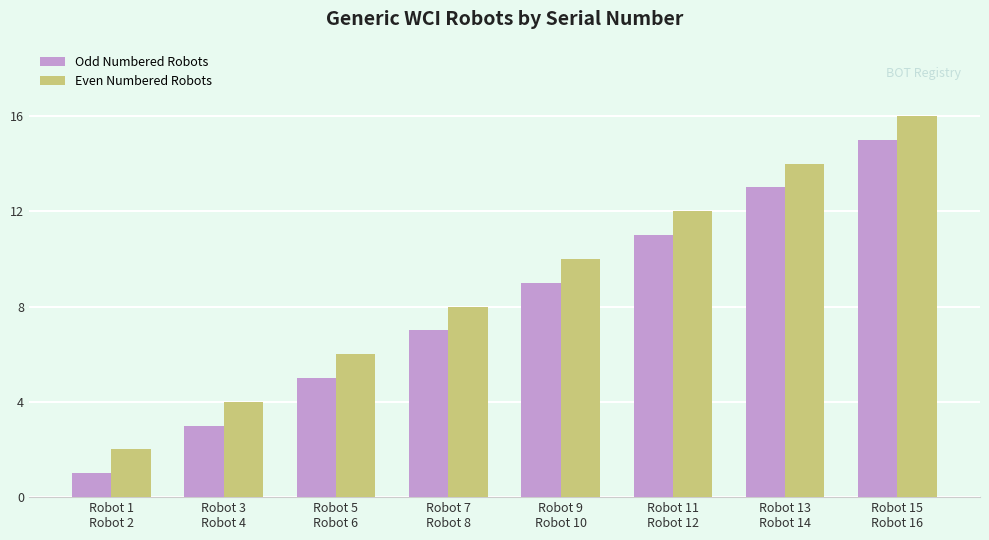

List the series in order of their peak value, lowest first.

Odd Numbered Robots, Even Numbered Robots